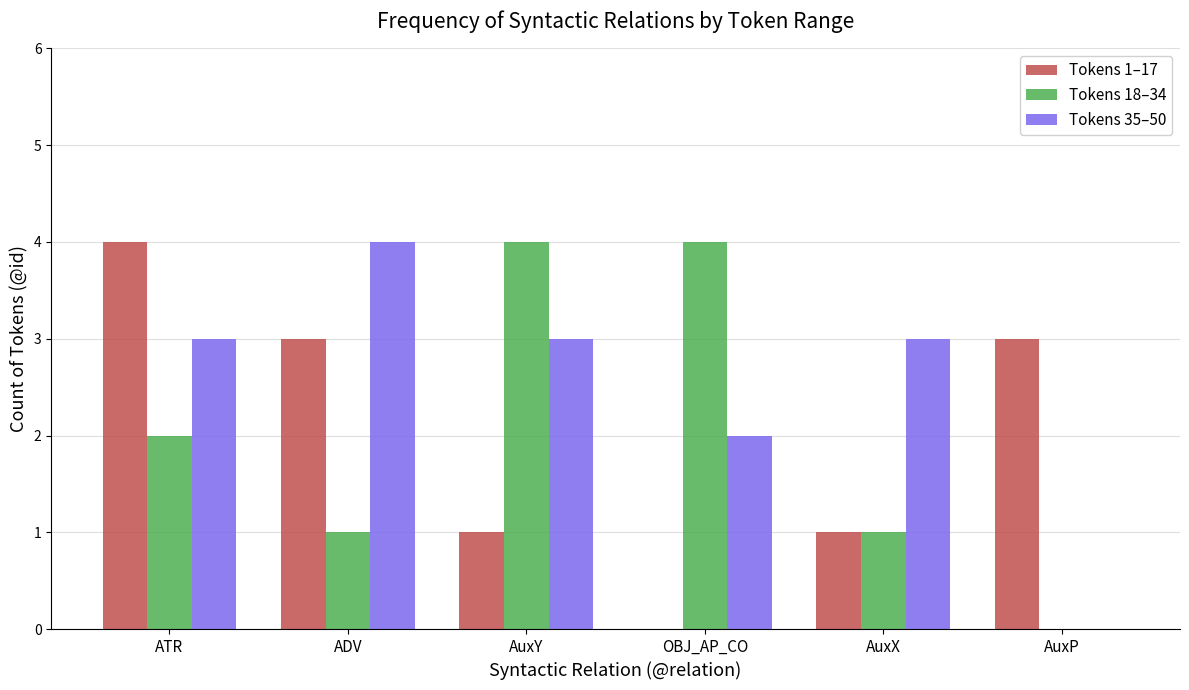

Which category has the highest value in the Tokens 35–50 series?

ADV